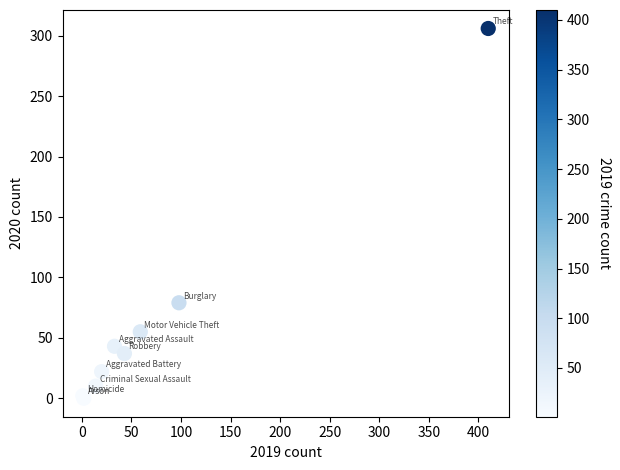

What Y value in the scatter plot is closest to 153?

79